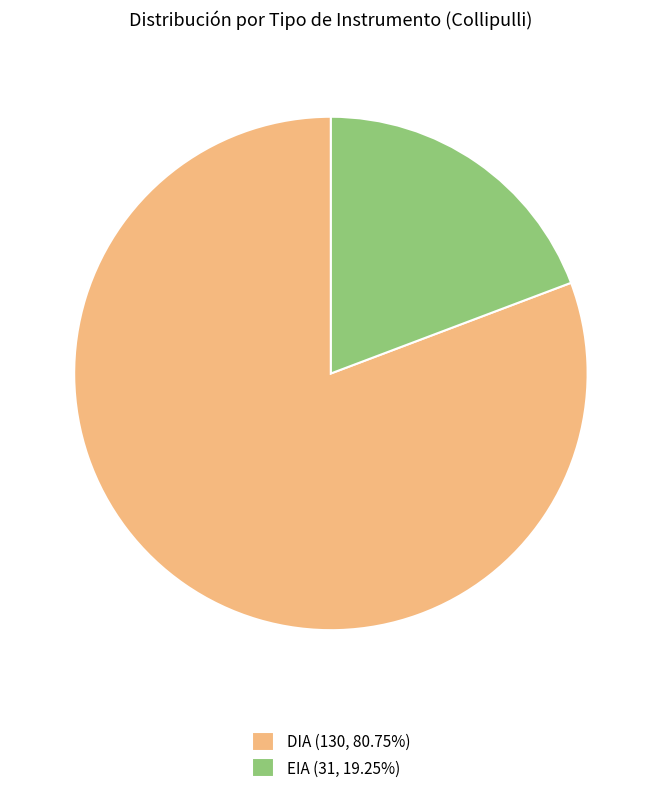

Does DIA account for over 50% of the chart?

Yes